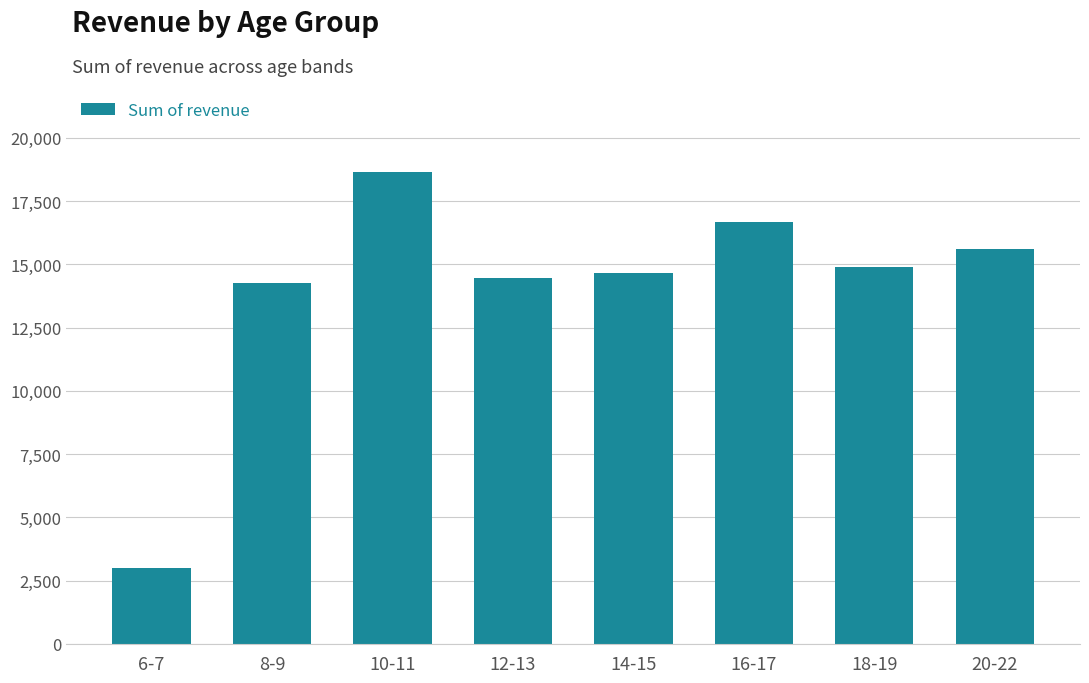

What is the greatest value displayed?

18651.6